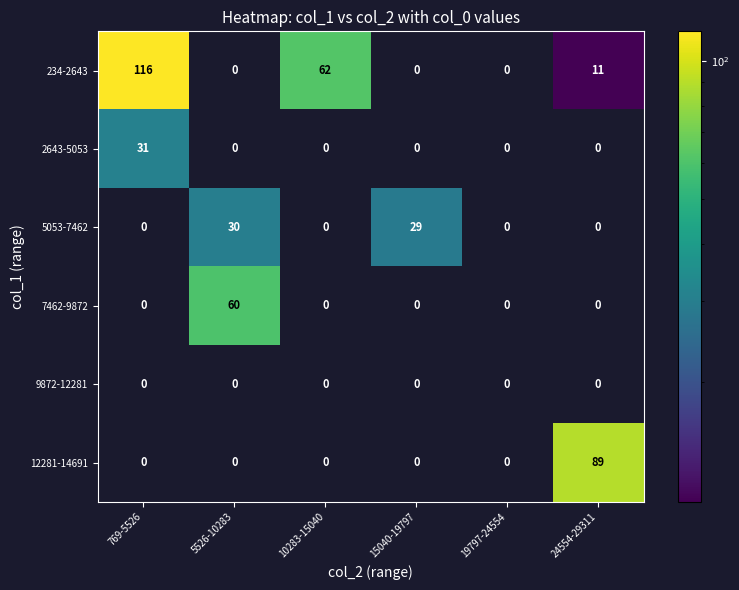

At which label does 234-2643 first exceed 11?

769-5526